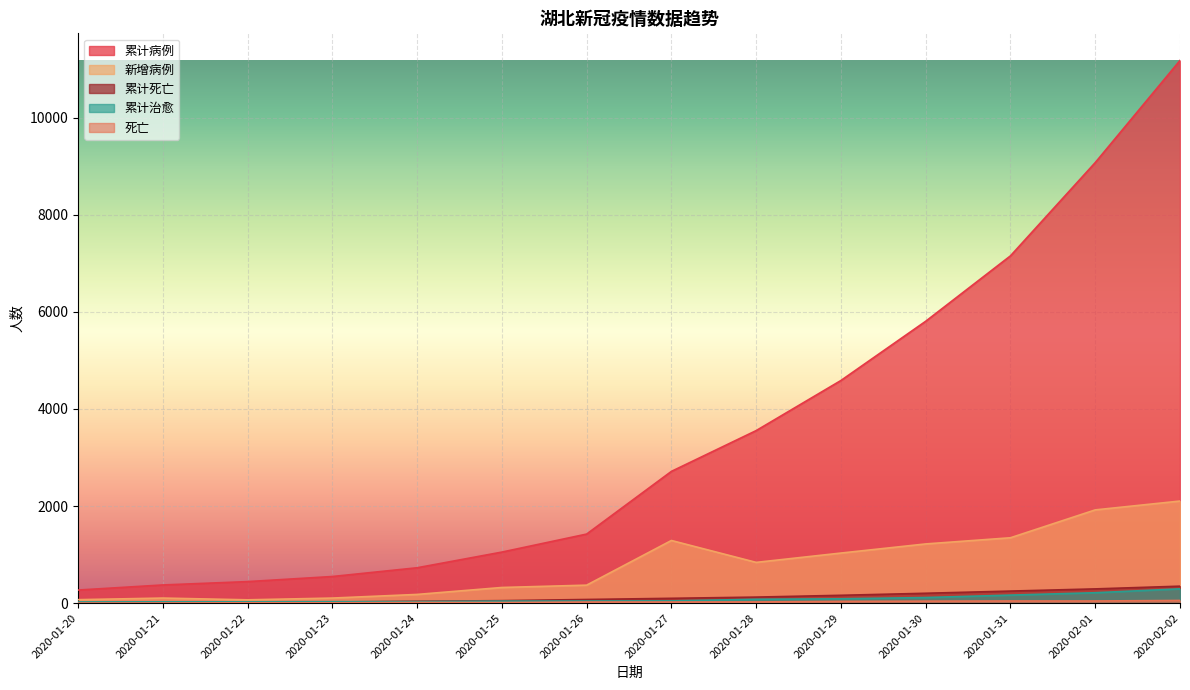

Between 2020-01-22 and 2020-01-30, which series saw the biggest shift?

累计病例